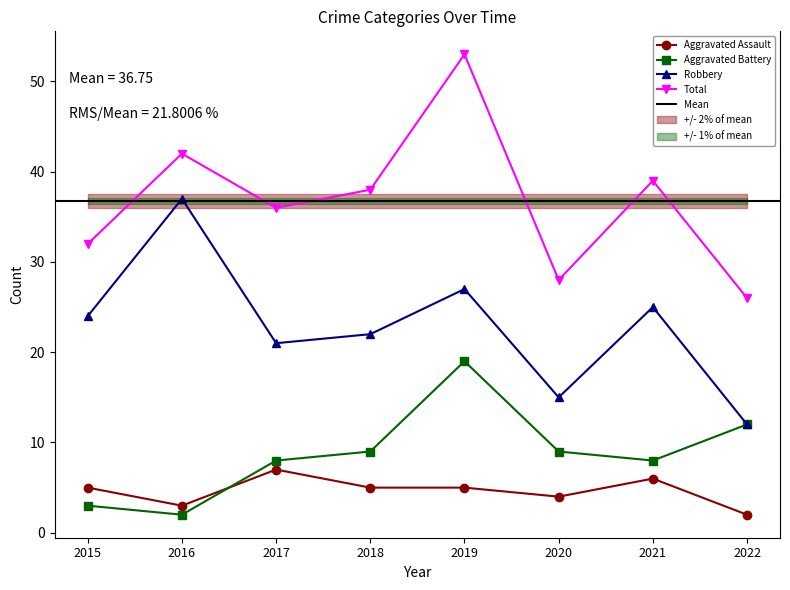

What is the approximate value of Aggravated Battery at 2020?

9